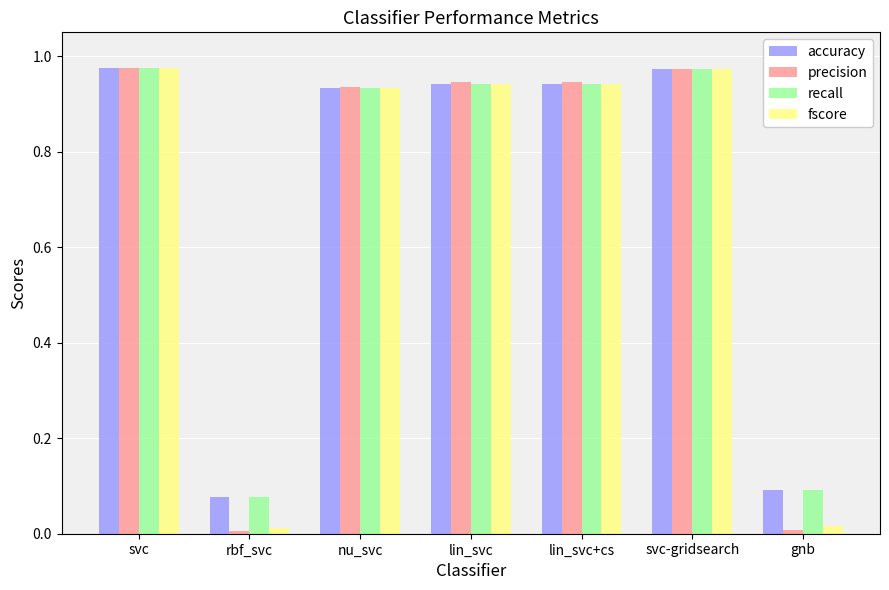

What is the sum of the recall values at svc and lin_svc+cs?

1.9